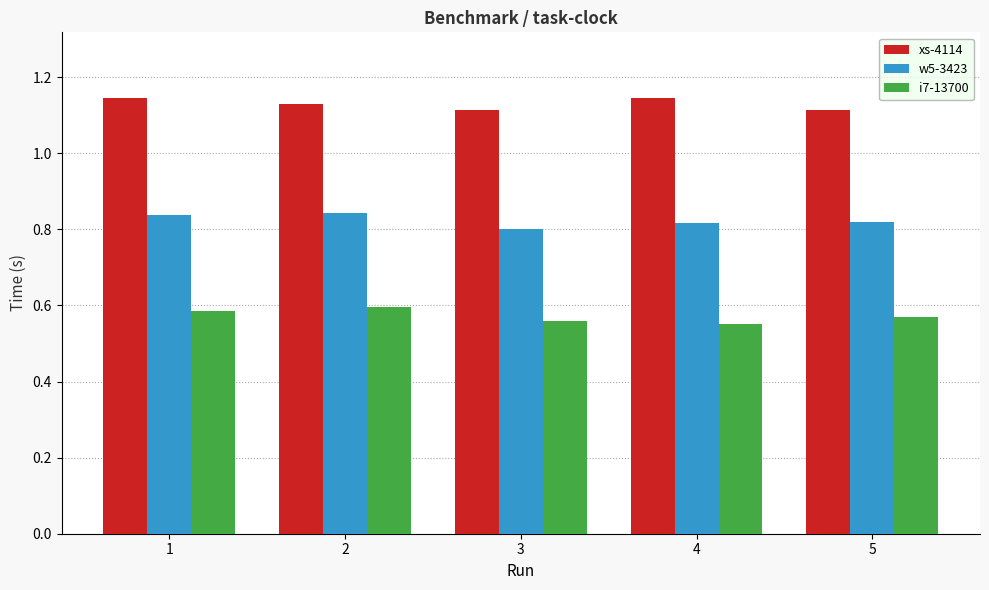

What are all the series names shown in the legend?

xs-4114, w5-3423, i7-13700